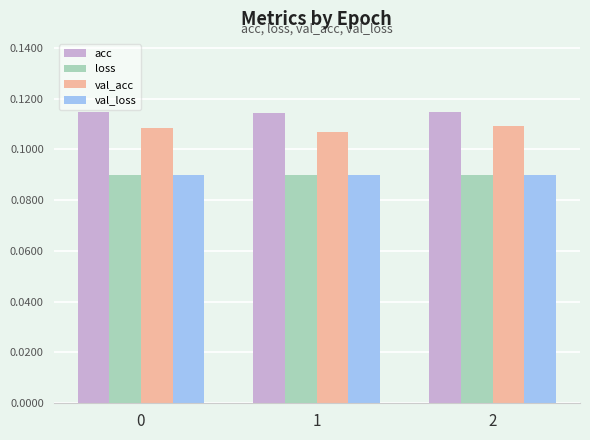

What is the sum of all acc values?

0.3